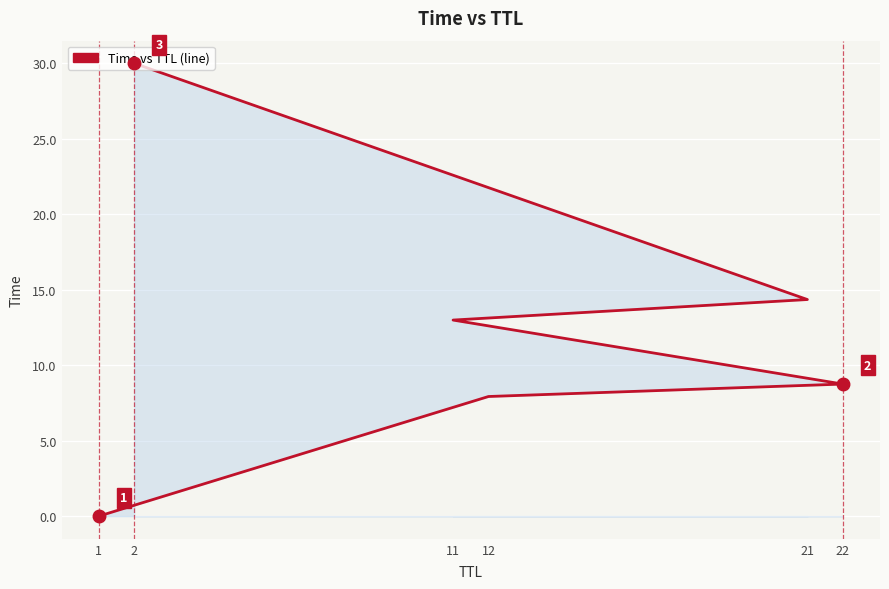

Is it true that the value at 11 is 8.8?

False